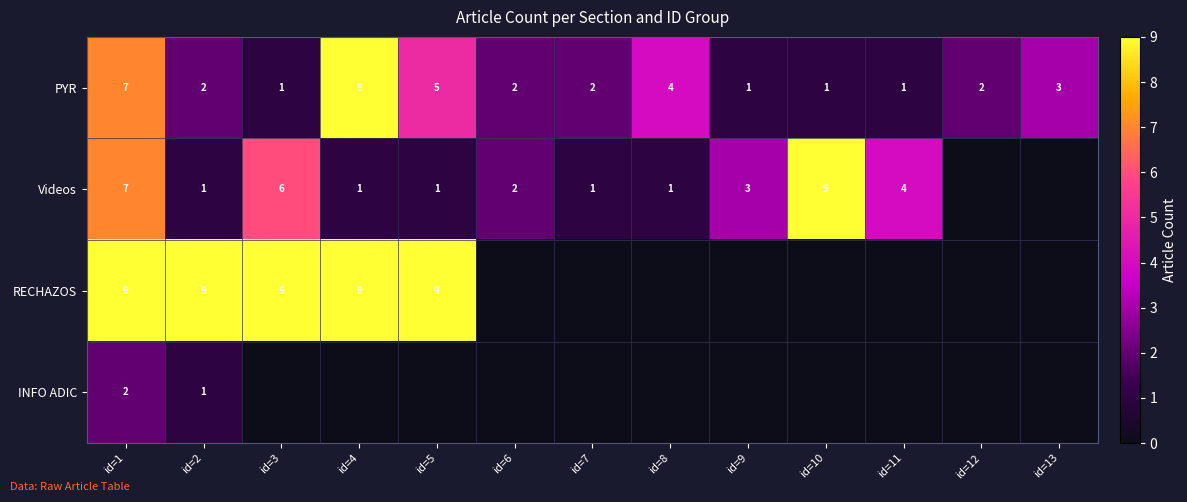

Is the value of INFO ADIC at id=1 greater than the value of PYR at id=4?

No